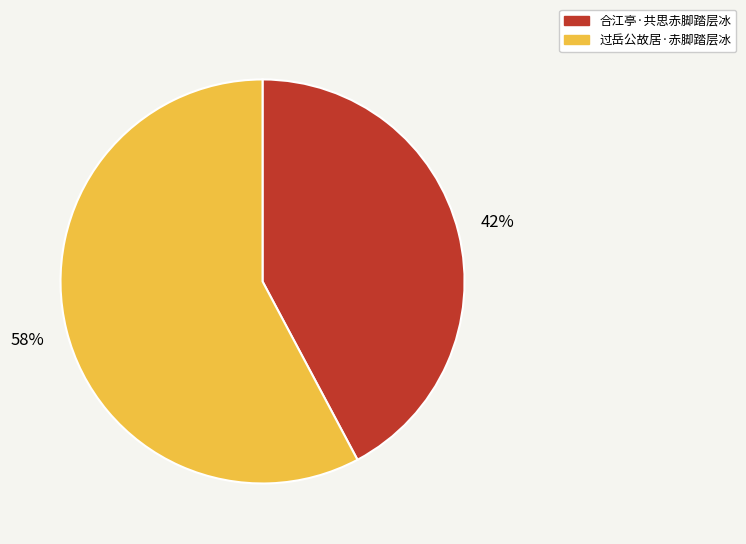

True or false: 合江亭·共思赤脚踏层冰 accounts for 42% of the total.

True